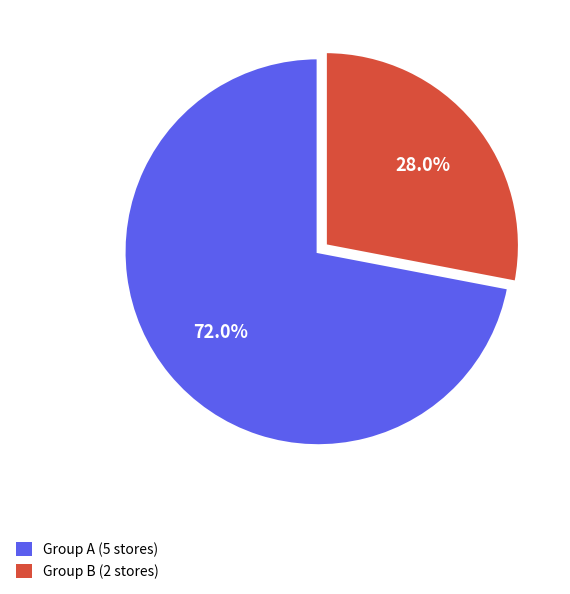

Is there any slice that represents more than half of the pie?

Yes